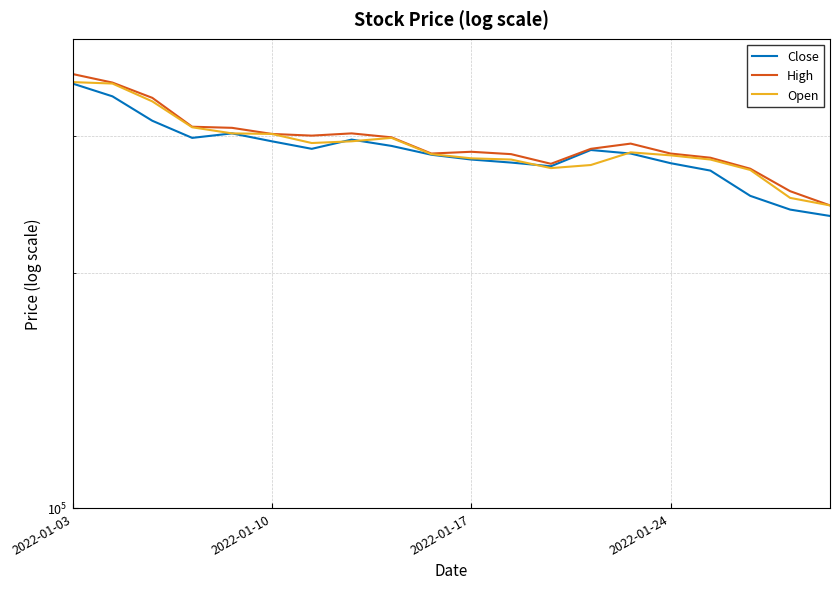

At which category is the sum across all series the highest?

2022-01-03